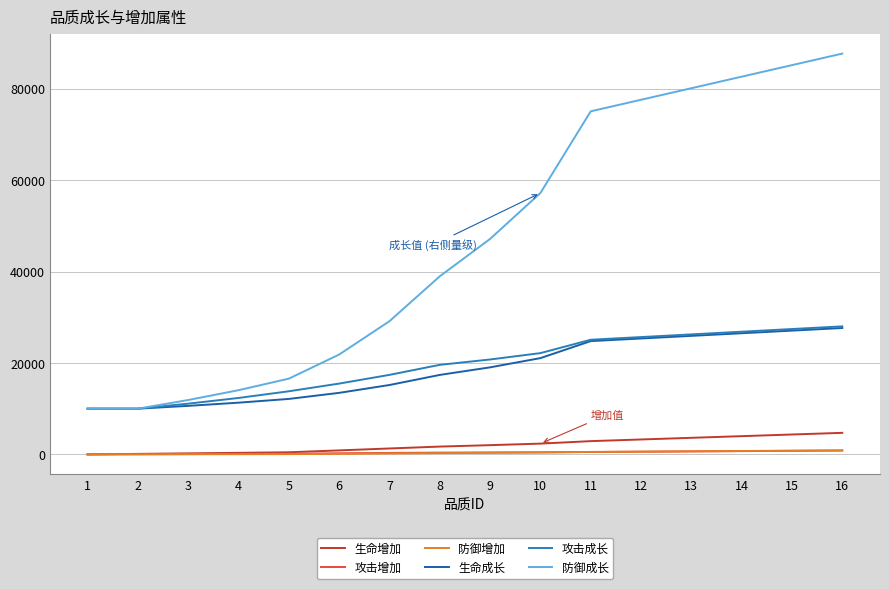

Is the value of 攻击成长 at 16 greater than the value of 防御成长 at 13?

No